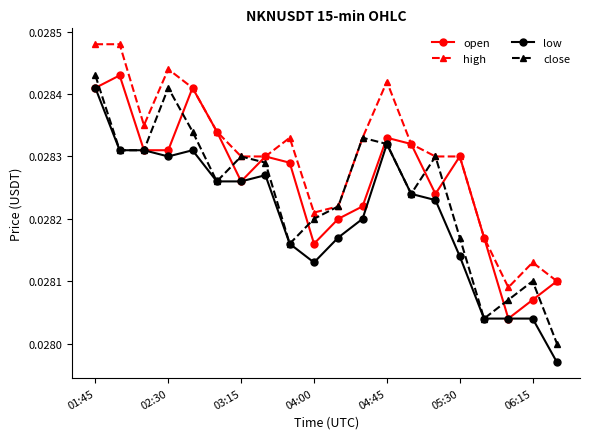

Which series has the widest spread of values?

low